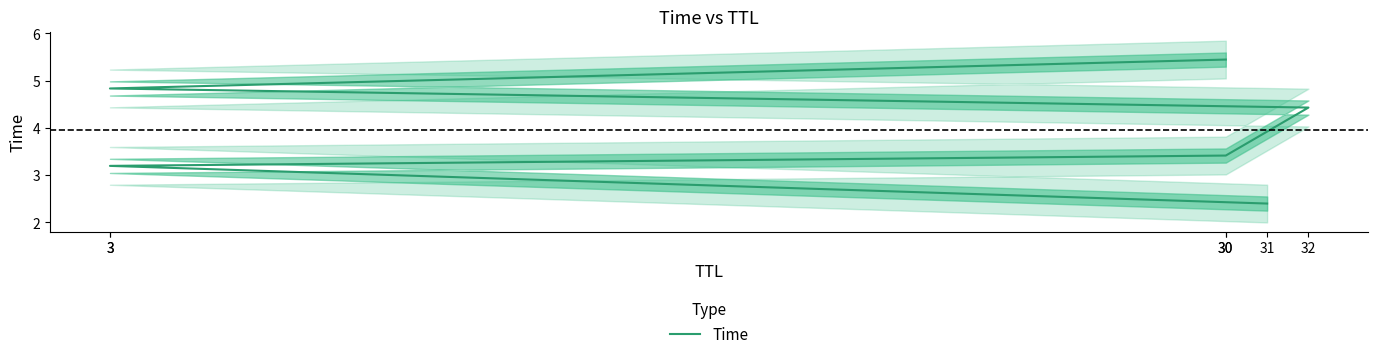

True or false: the data has more than 2 interior local peaks.

False